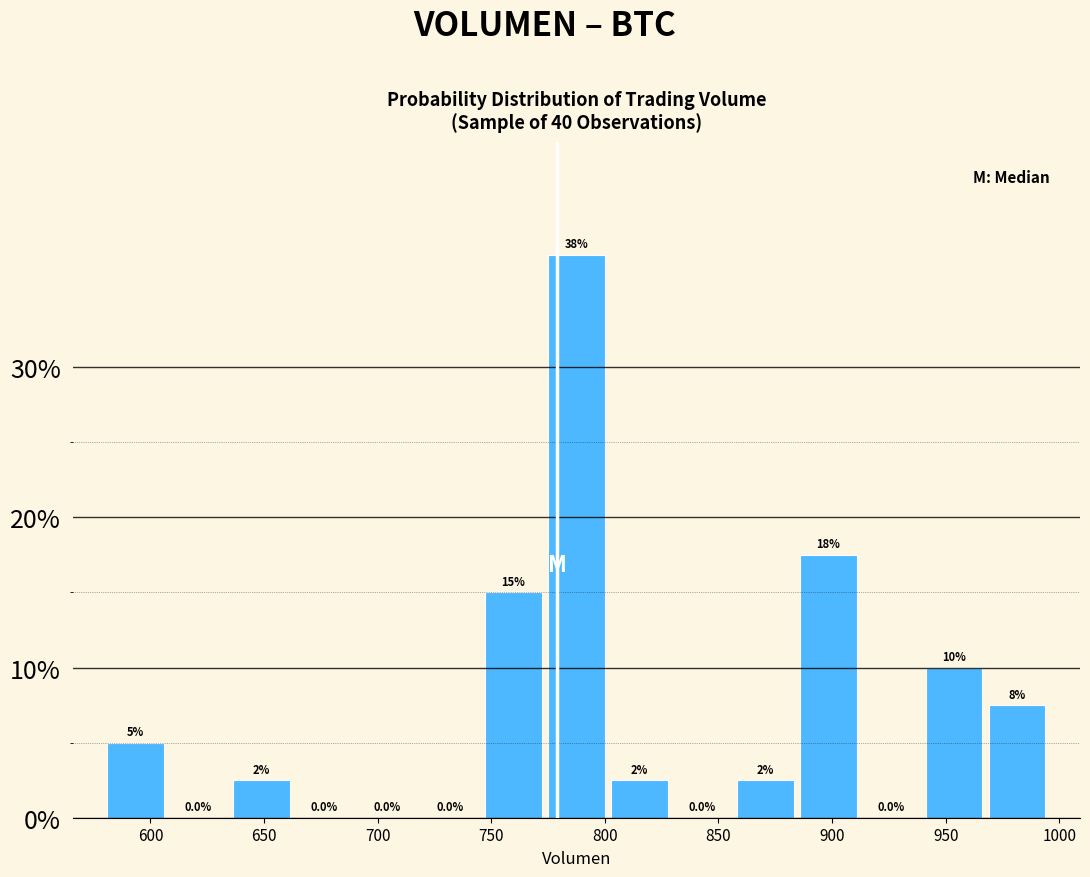

Which range on the x-axis has the tallest bar?

775 to 800